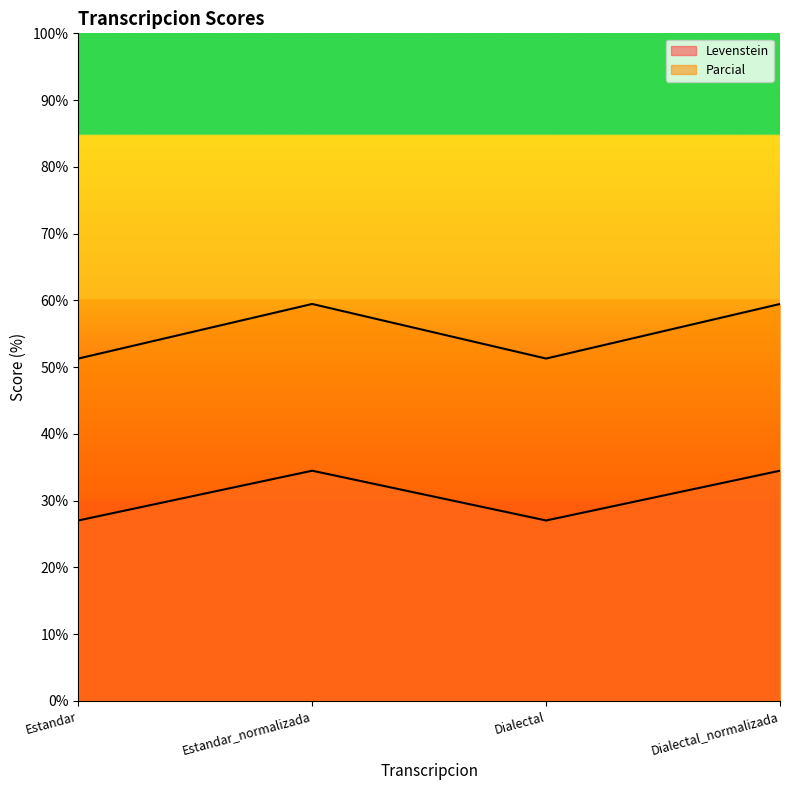

Reading left to right, extract all data points from this chart.

Levenstein: 27.0	34.5	27.0	34.5
Parcial: 51.3	59.5	51.3	59.5